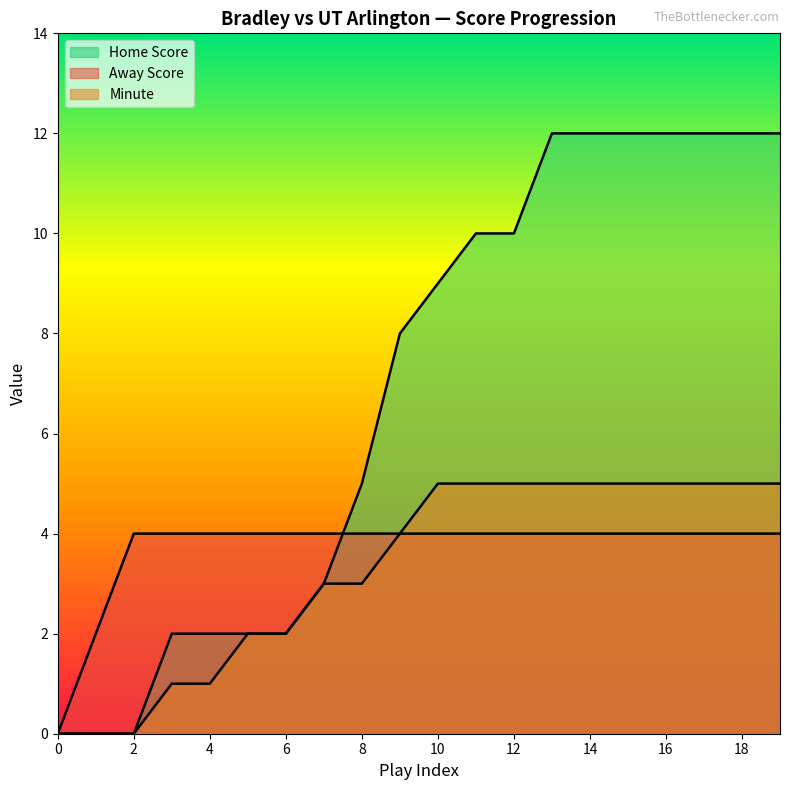

Between 1 and 16, which series saw the biggest shift?

Home Score